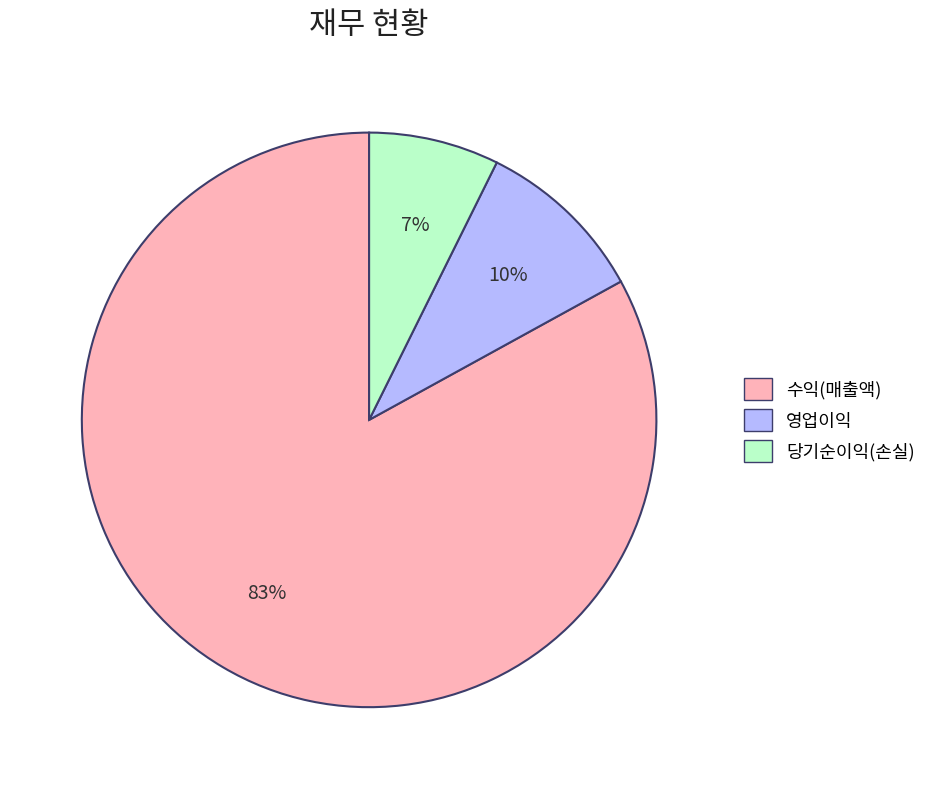

Combined, do 영업이익 and 수익(매출액) account for over 50%?

Yes